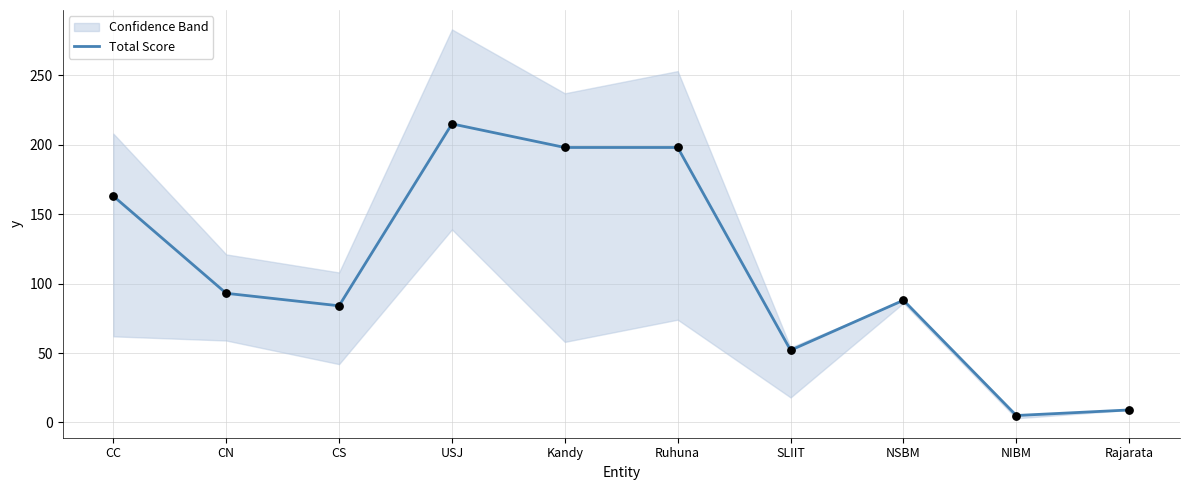

Between SLIIT and CN, which is larger?

CN